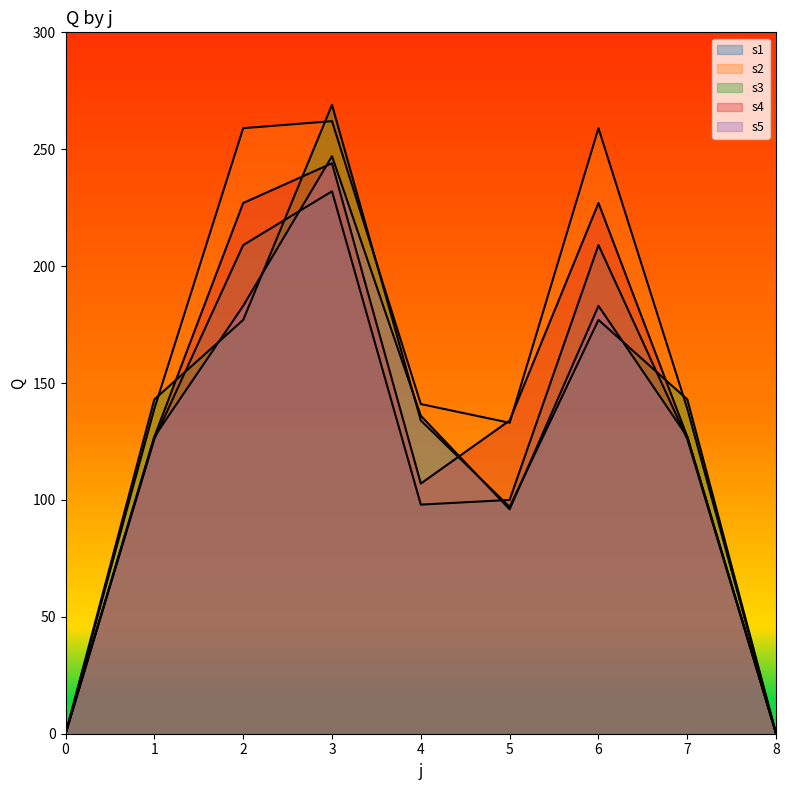

At which label does s5 first exceed 127?

2